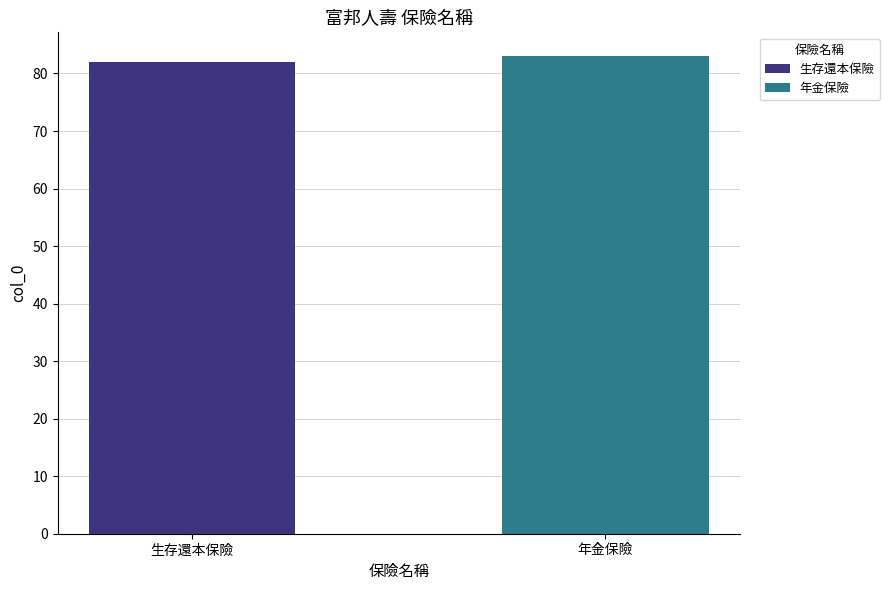

What is the maximum value shown in the chart?

83